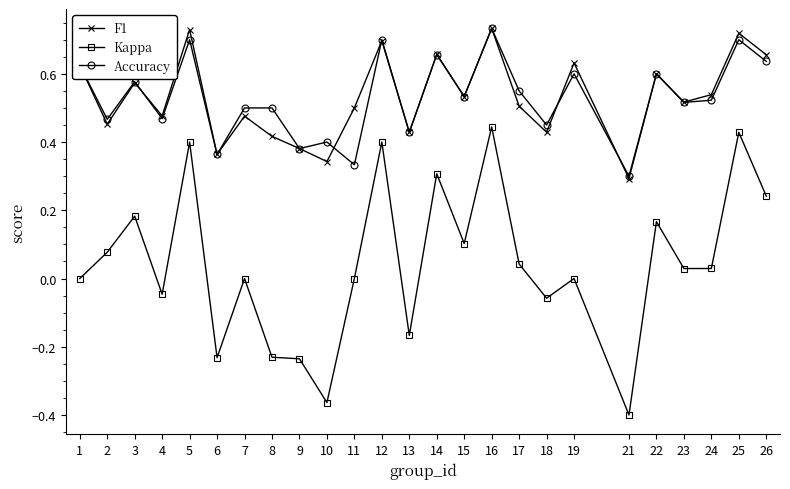

At how many categories does at least one series exceed 0?

25